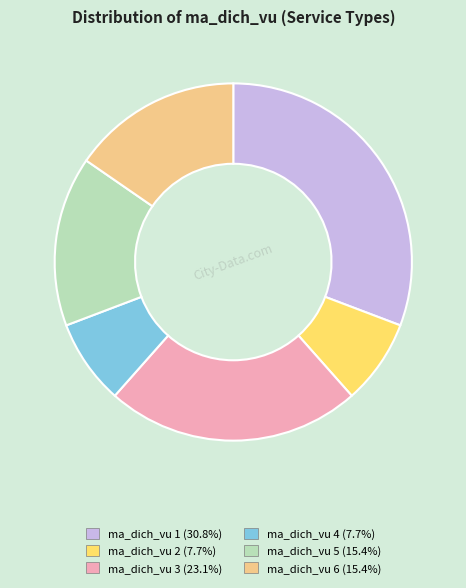

Which has a higher value, ma_dich_vu 3 or ma_dich_vu 2?

ma_dich_vu 3